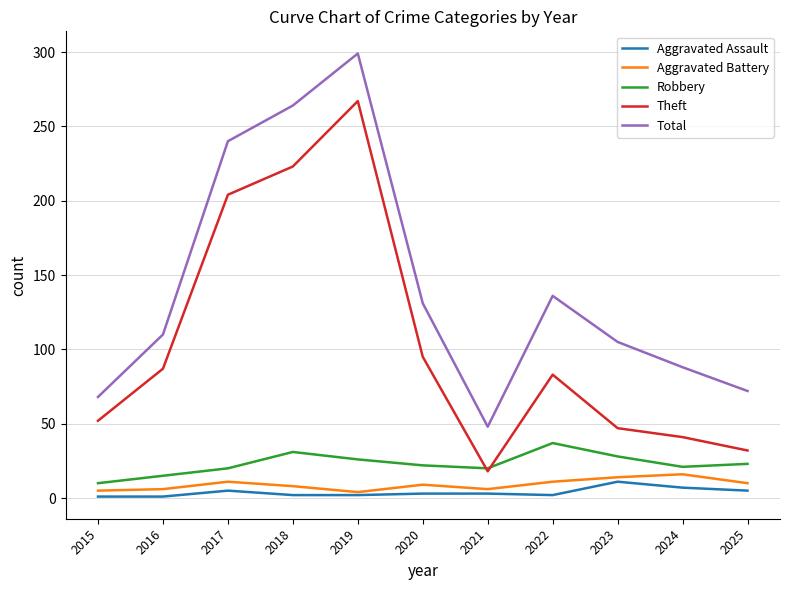

Is it true that Theft equals 87 at 2016?

True